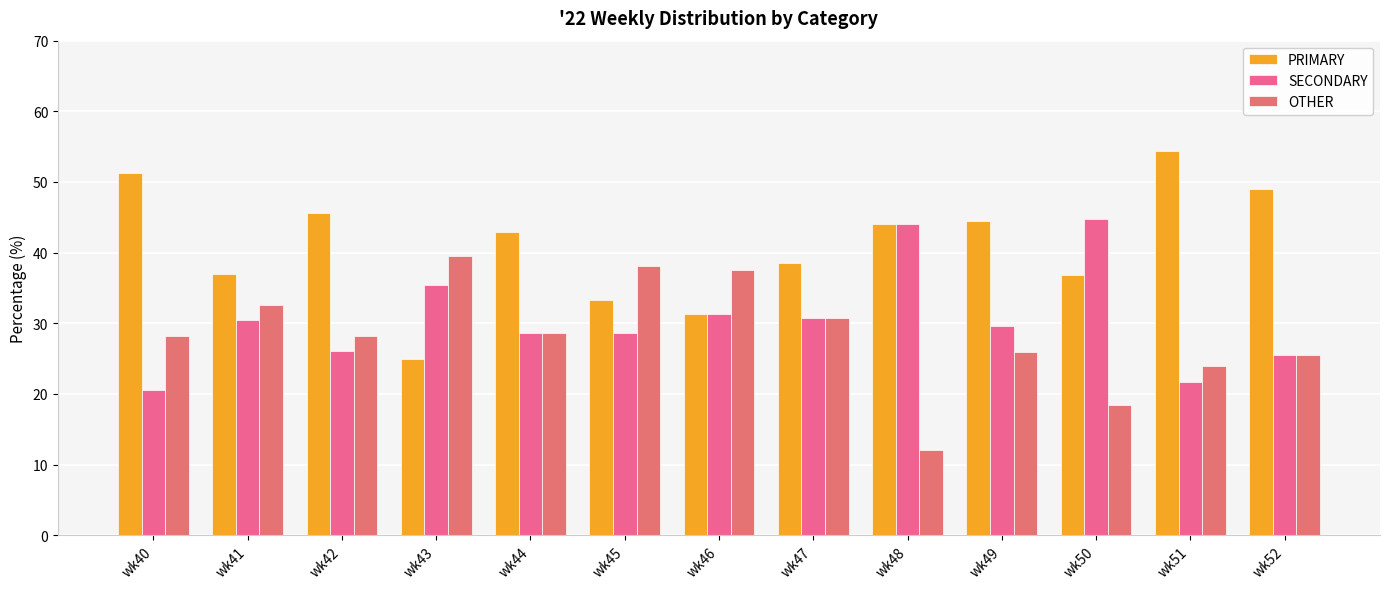

Is the value of PRIMARY at wk50 greater than the value of SECONDARY at wk47?

Yes